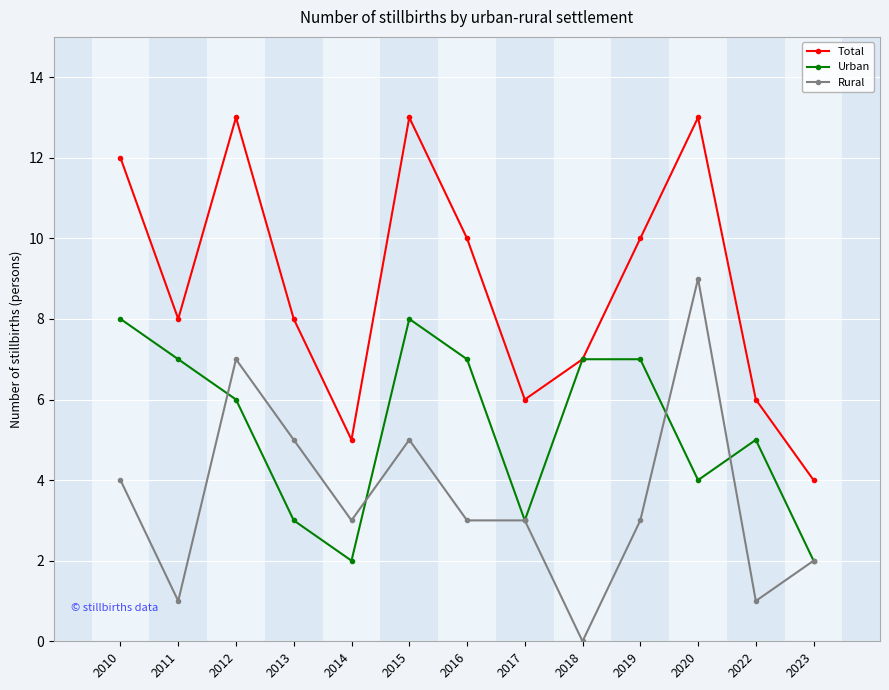

What are all the series names shown in the legend?

Total, Urban, Rural